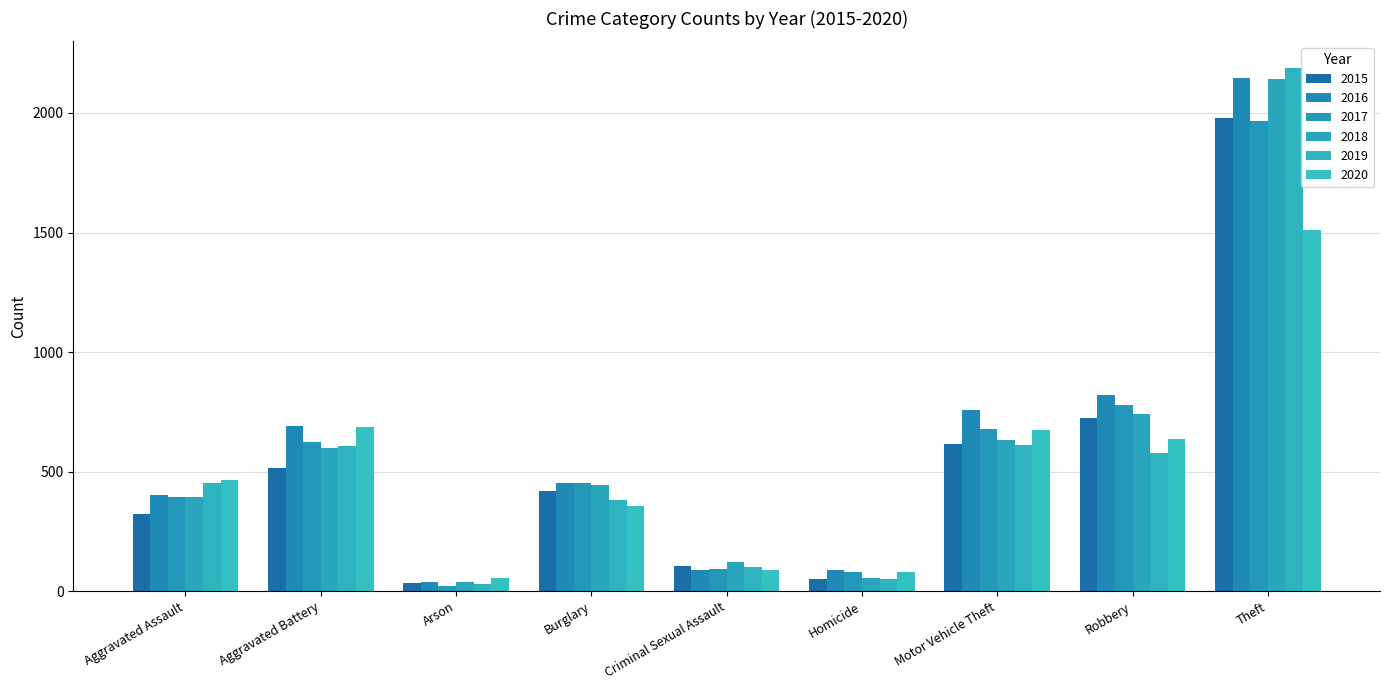

Is it true that 2016 equals 87 at Criminal Sexual Assault?

True